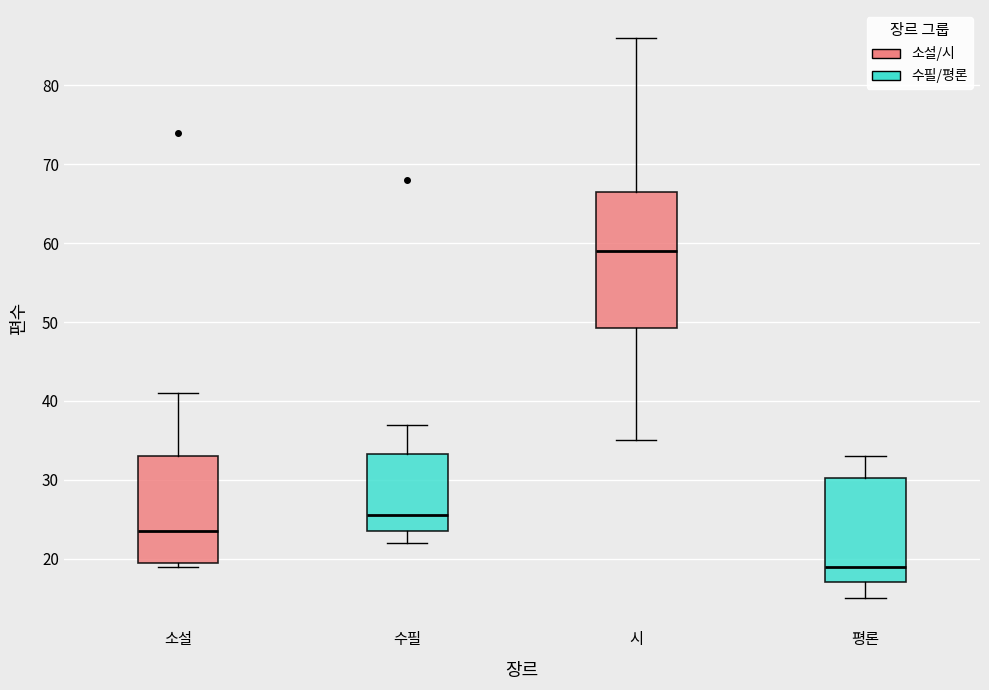

Where is the upper edge of the box for 수필 on the y-axis? The values are not printed on the chart, so give them approximately, as read against the axis.

33